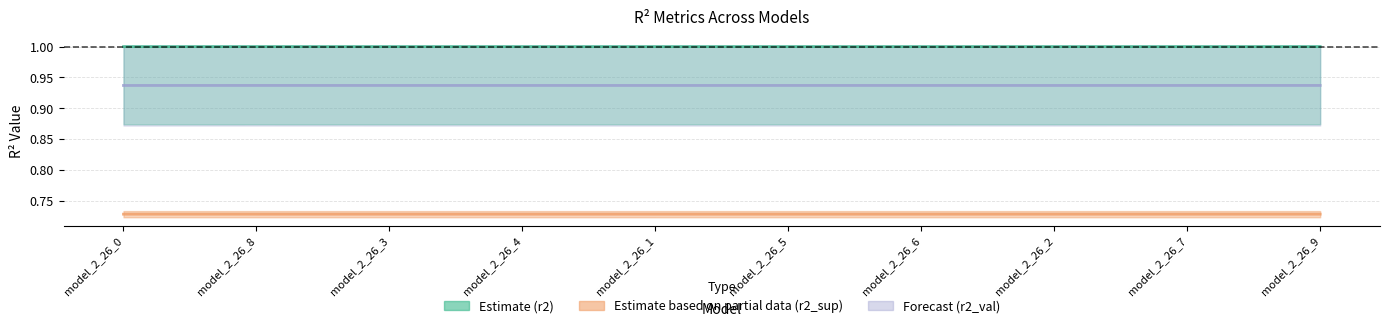

At which label is r2_sup_line closest to 0?

model_2_26_9